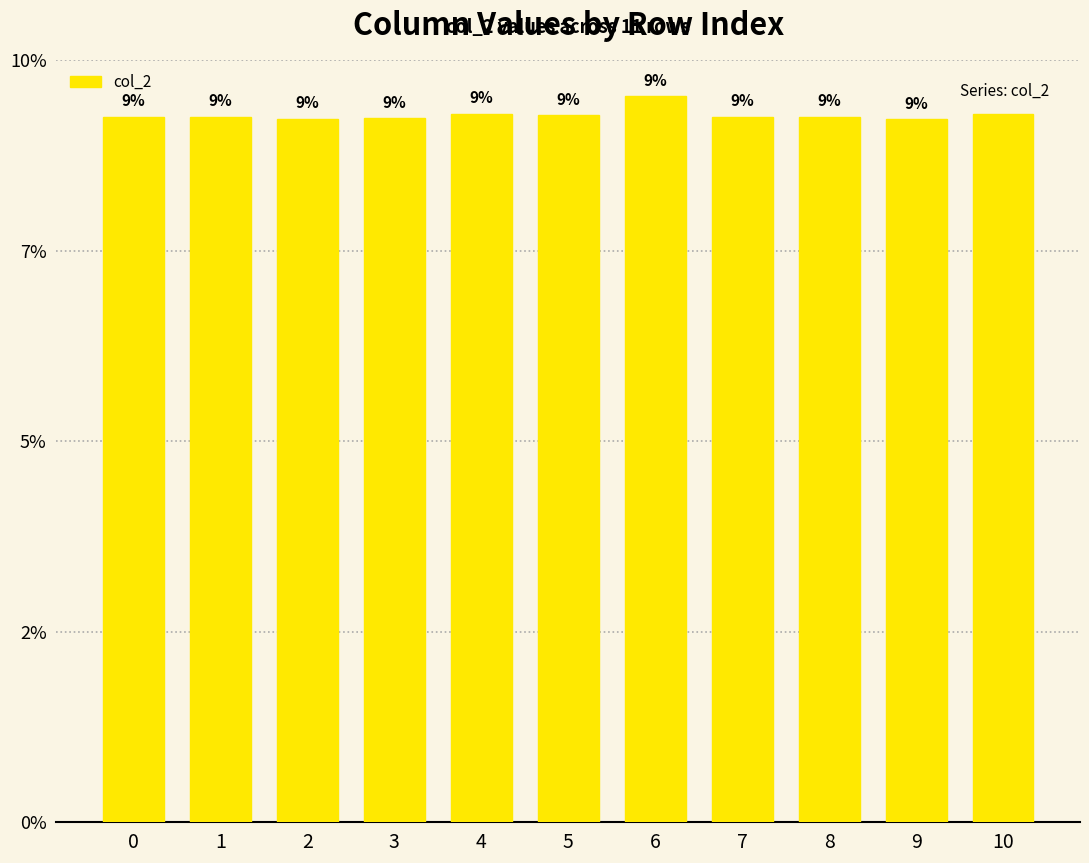

The value at 10 is 70673204. True or false?

False